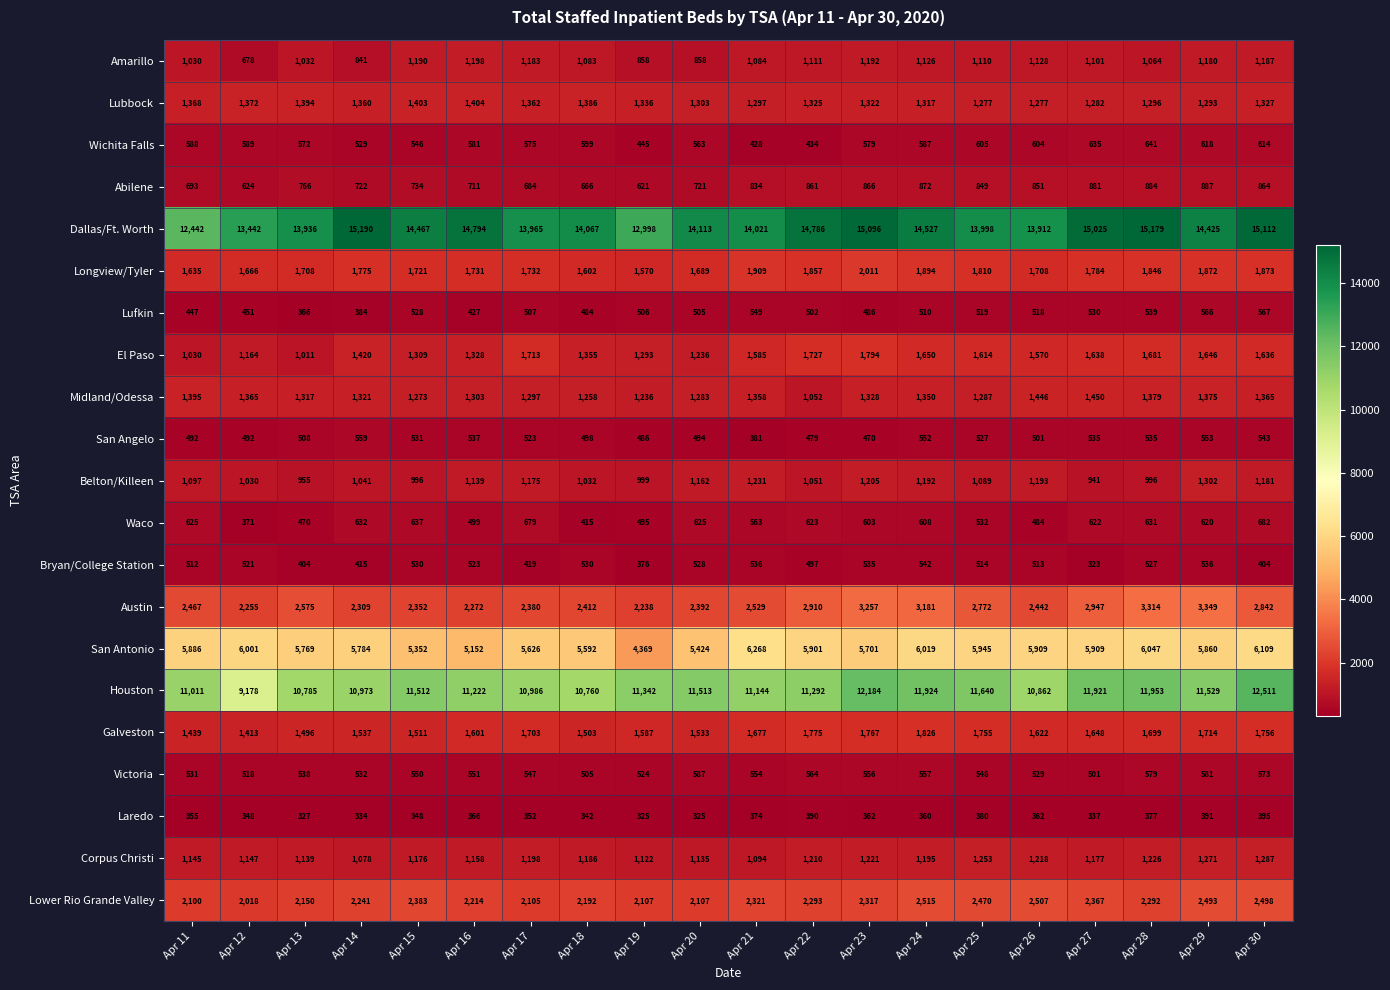

What is the total value across all series at Apr 30?

55326